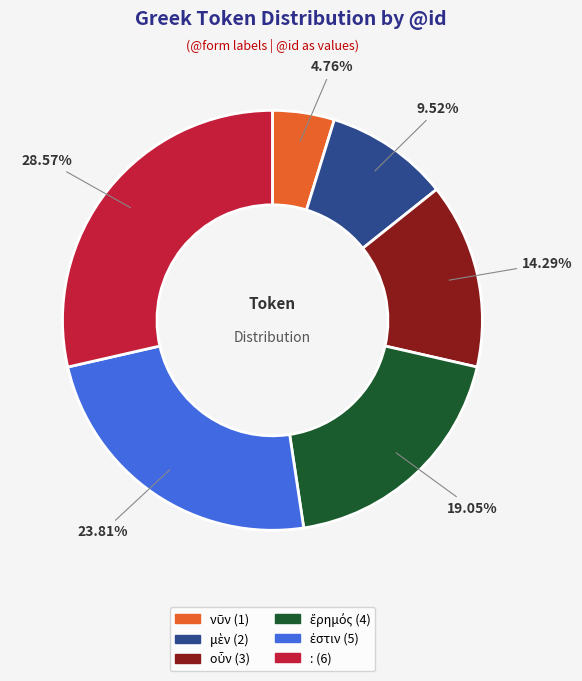

Which category has the biggest portion of the pie?

: